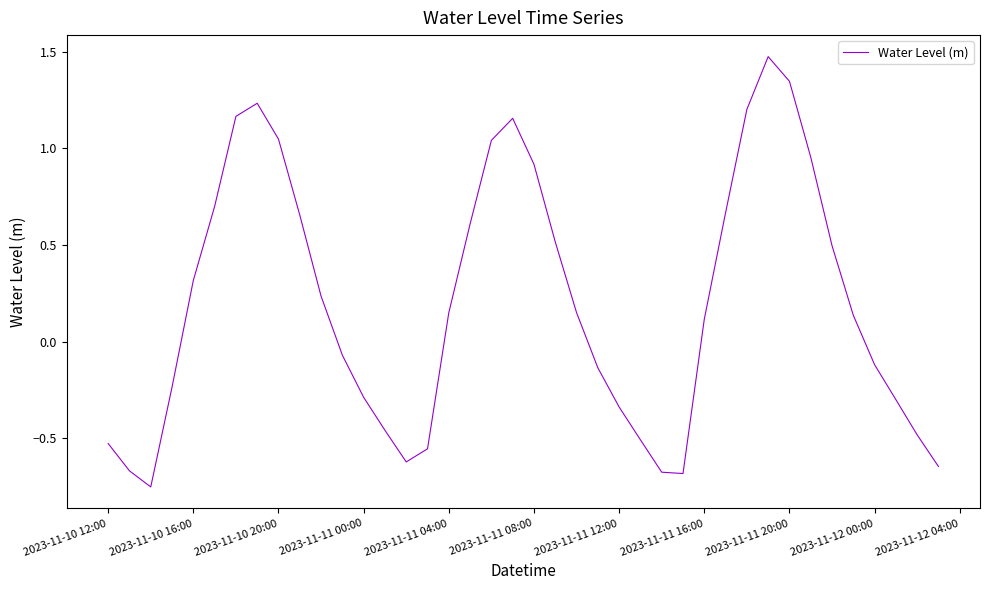

What is the difference between the maximum and minimum values?

2.2